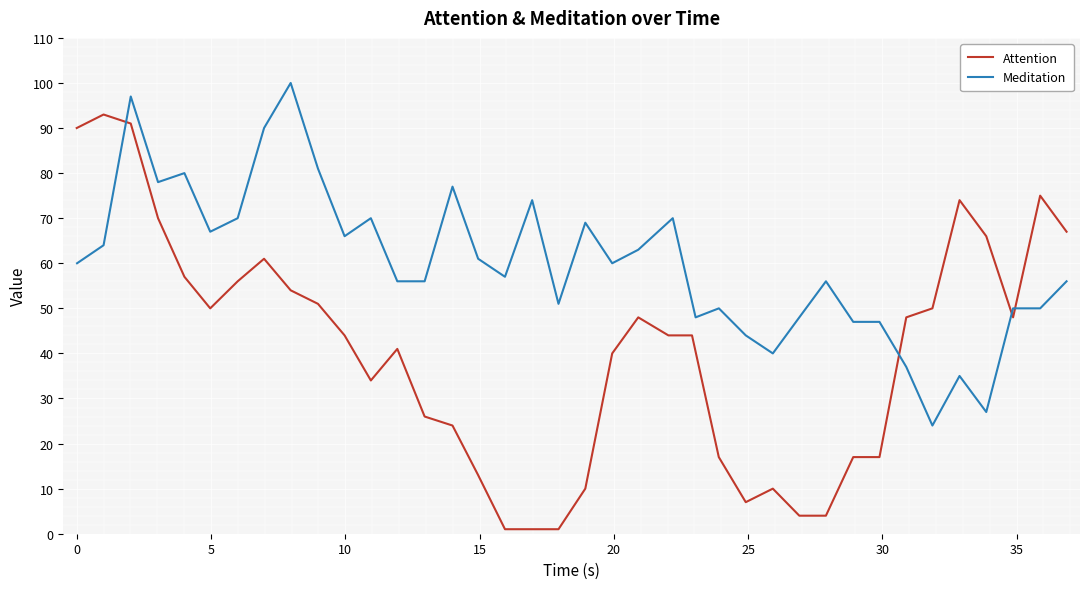

Which series has the largest range (max minus min)?

Attention